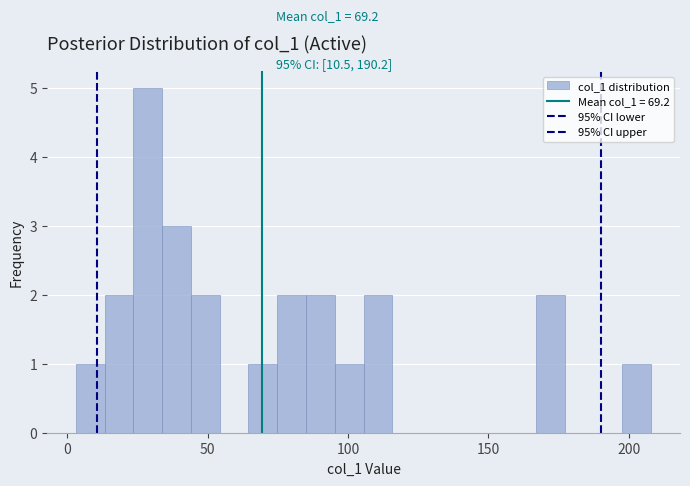

Around what value on the x-axis is the tallest bar? Give the approximate position of its centre, as read against the axis.

30